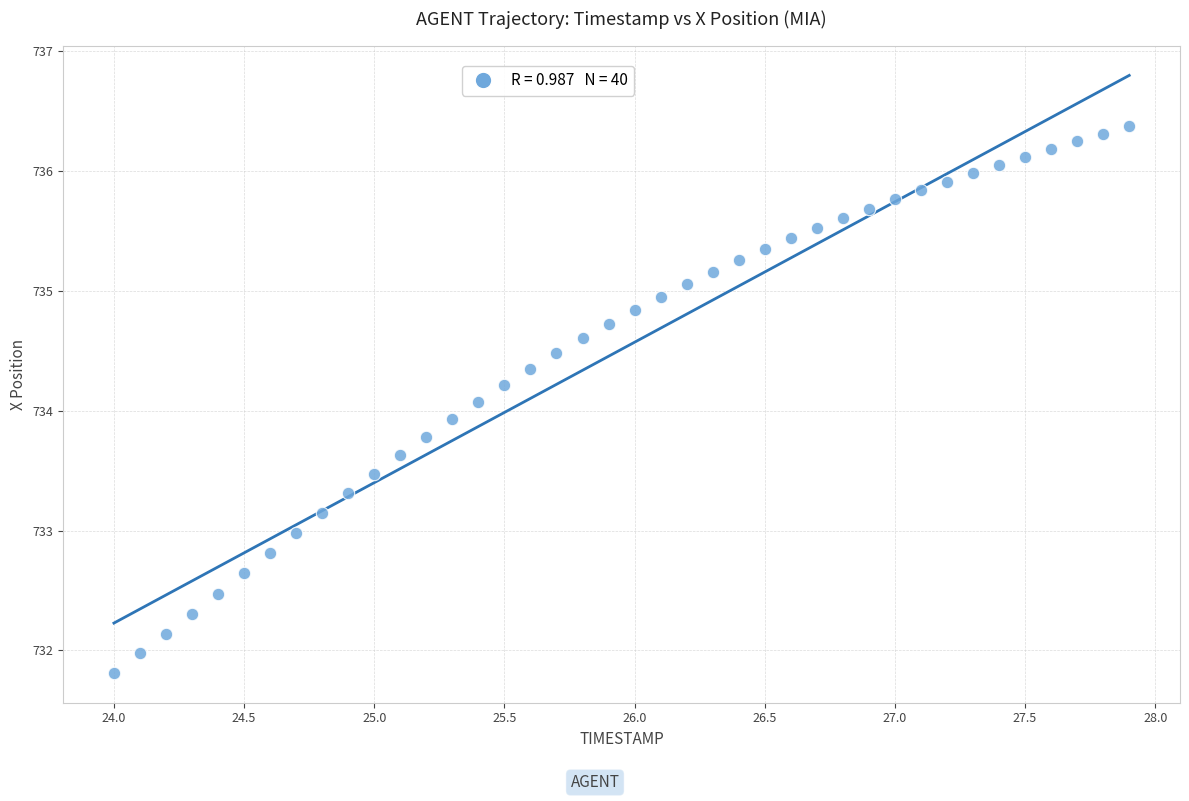

What is the range of Y values (max minus min)?

4.6